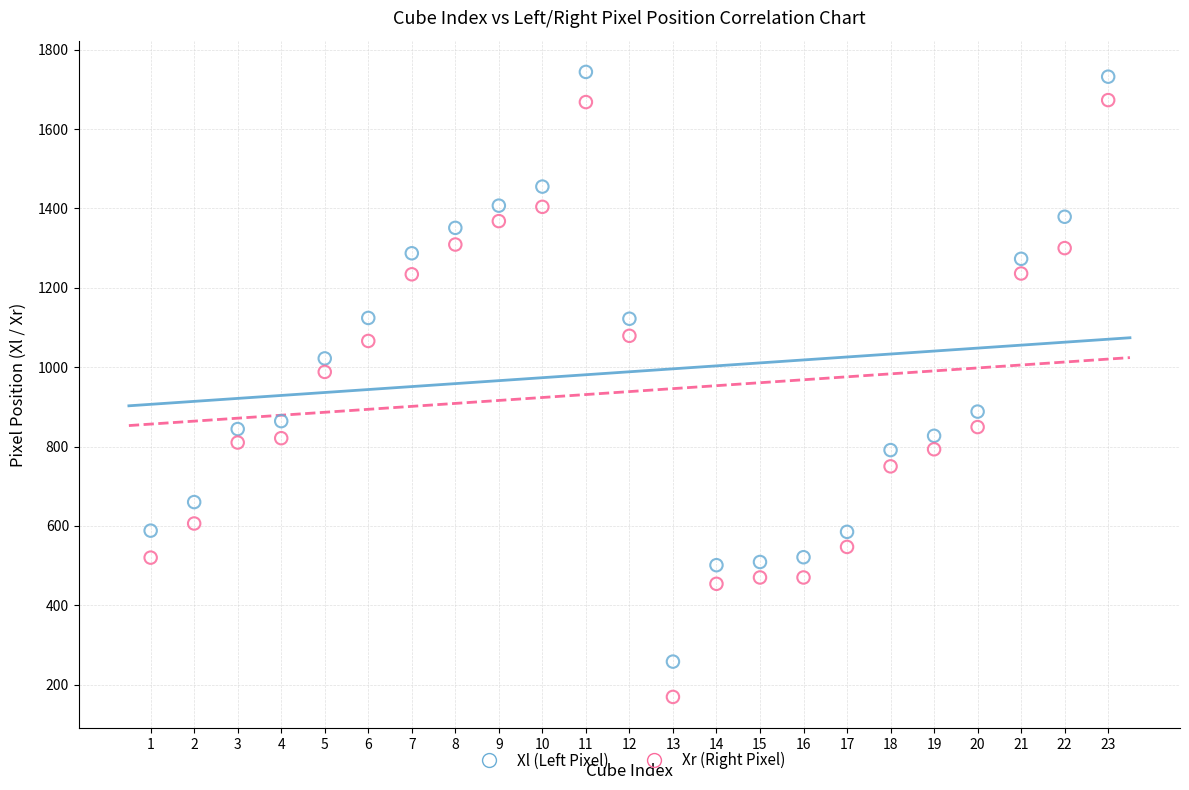

Across all data points, what is the range of X values (max minus min)?

22